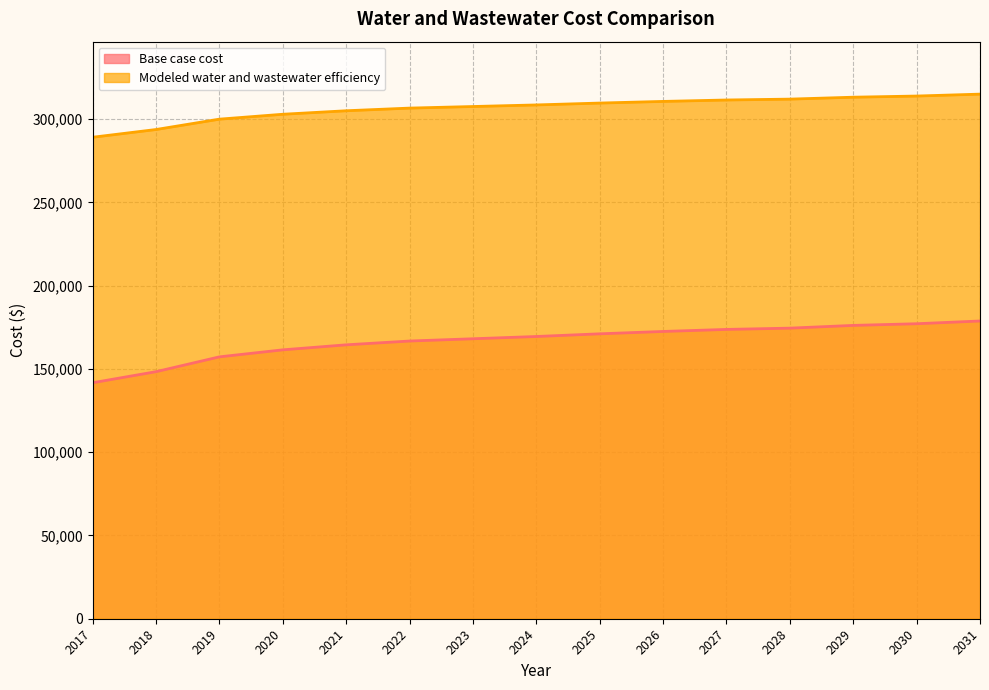

Does the chart display data point markers on the line(s)?

No